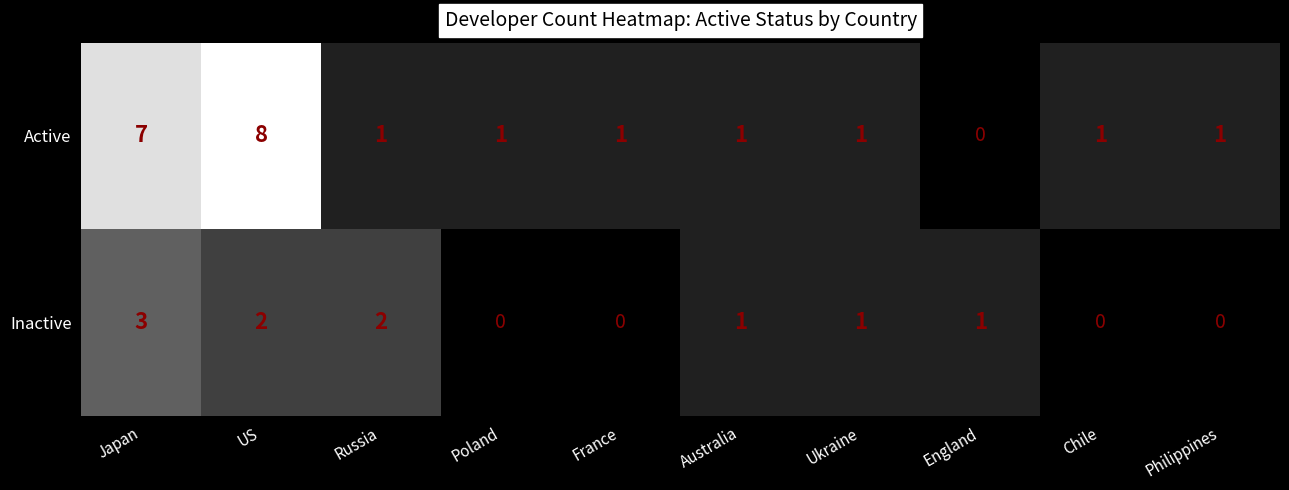

How many Inactive values are between 0 and 2?

9